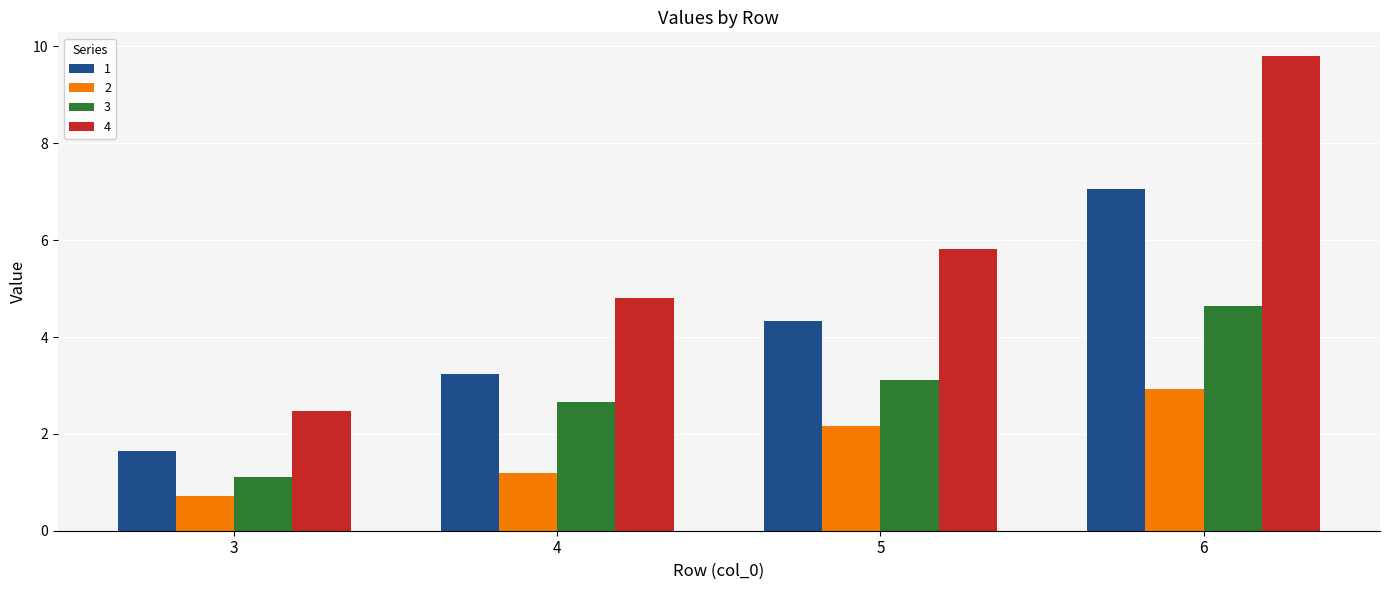

What value does the 1 series have at 5?

4.3